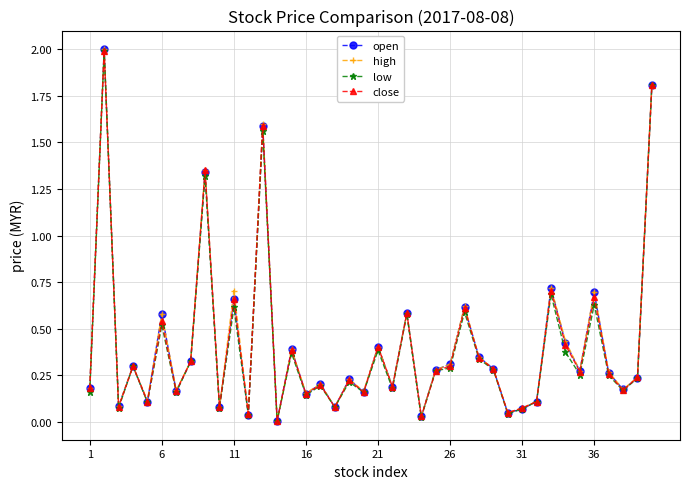

True or false: close has more than 0 interior local peaks.

True